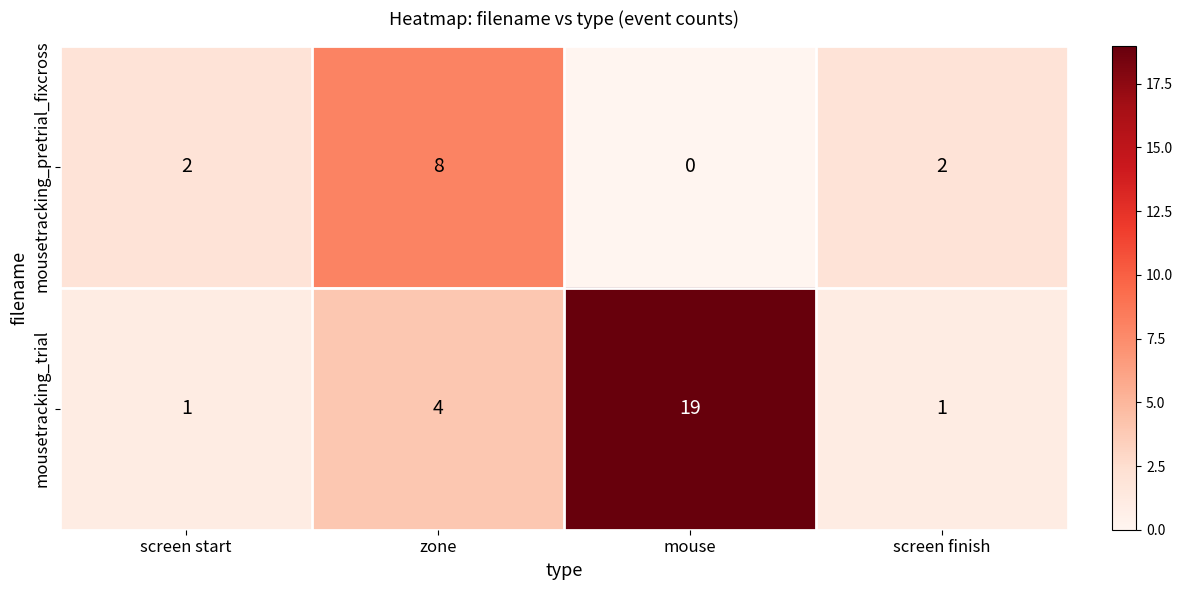

What is the difference between the highest and lowest values at mouse?

19